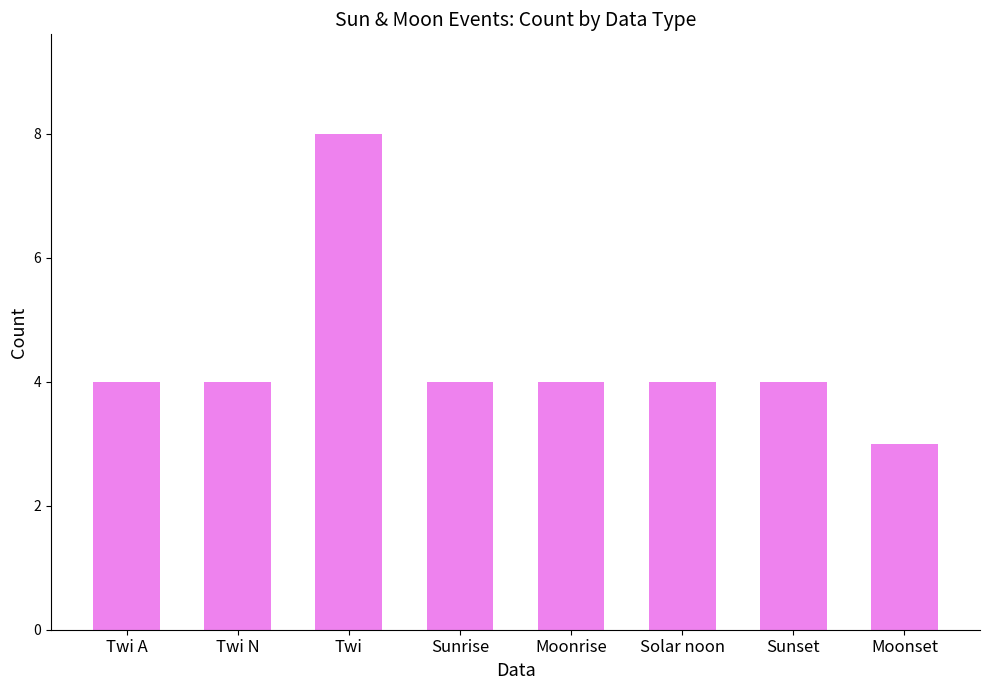

What is the ratio of the value at Sunset to the value at Solar noon?

1.0